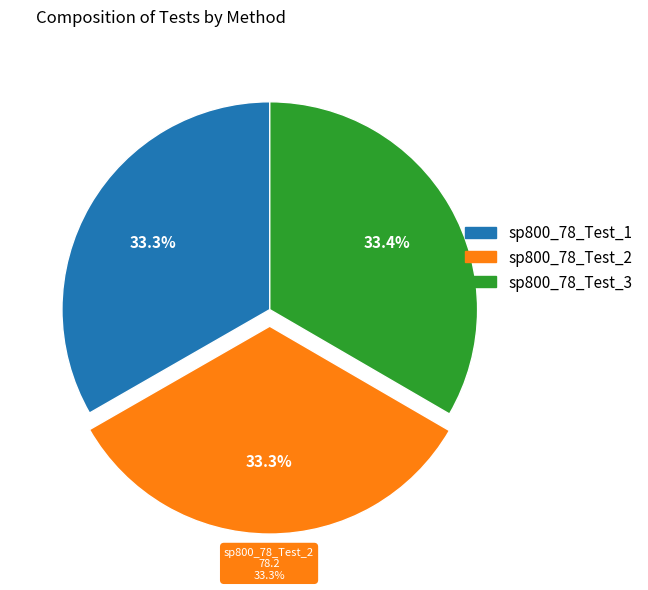

Is it true that sp800_78_Test_2 is 46% of the pie?

False